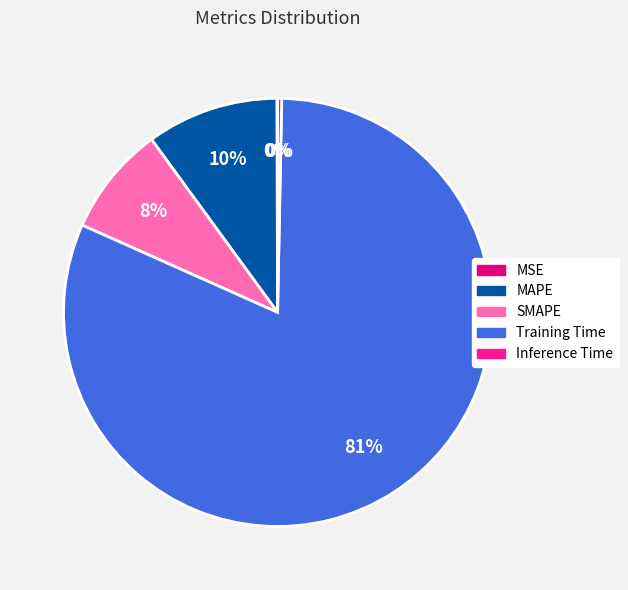

Is Training Time the majority of the pie?

Yes